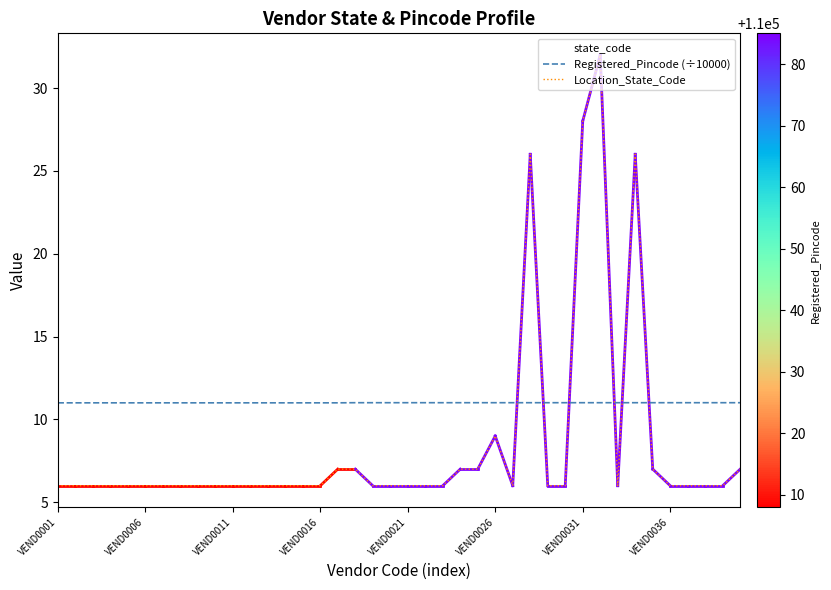

Reading left to right, transcribe all the data shown in this chart.

state_code: 6.0	6.0	6.0	6.0	6.0	6.0	6.0	6.0	6.0	6.0	6.0	6.0	6.0	6.0	6.0	6.0	7.0	7.0	6.0	6.0	6.0	6.0	6.0	7.0	7.0	9.0	6.0	26.0	6.0	6.0	28.0	32.0	6.0	26.0	7.0	6.0	6.0	6.0	6.0	7.0
Registered_Pincode (÷10000): 11.0	11.0	11.0	11.0	11.0	11.0	11.0	11.0	11.0	11.0	11.0	11.0	11.0	11.0	11.0	11.0	11.0	11.0	11.0	11.0	11.0	11.0	11.0	11.0	11.0	11.0	11.0	11.0	11.0	11.0	11.0	11.0	11.0	11.0	11.0	11.0	11.0	11.0	11.0	11.0
Location_State_Code: 6.0	6.0	6.0	6.0	6.0	6.0	6.0	6.0	6.0	6.0	6.0	6.0	6.0	6.0	6.0	6.0	7.0	7.0	6.0	6.0	6.0	6.0	6.0	7.0	7.0	9.0	6.0	26.0	6.0	6.0	28.0	32.0	6.0	26.0	7.0	6.0	6.0	6.0	6.0	7.0